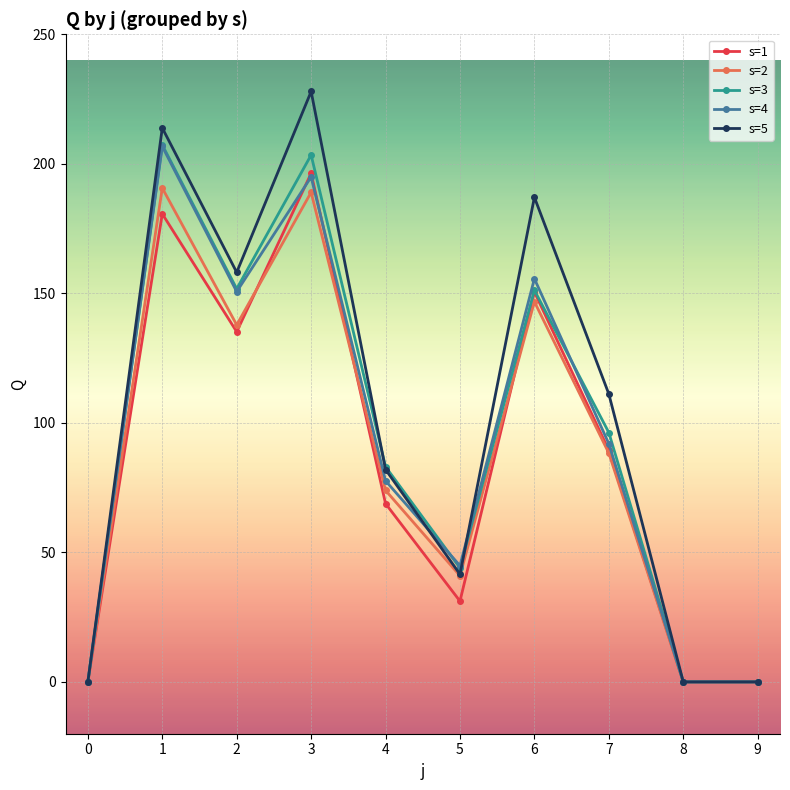

What is the greatest value displayed?

227.9